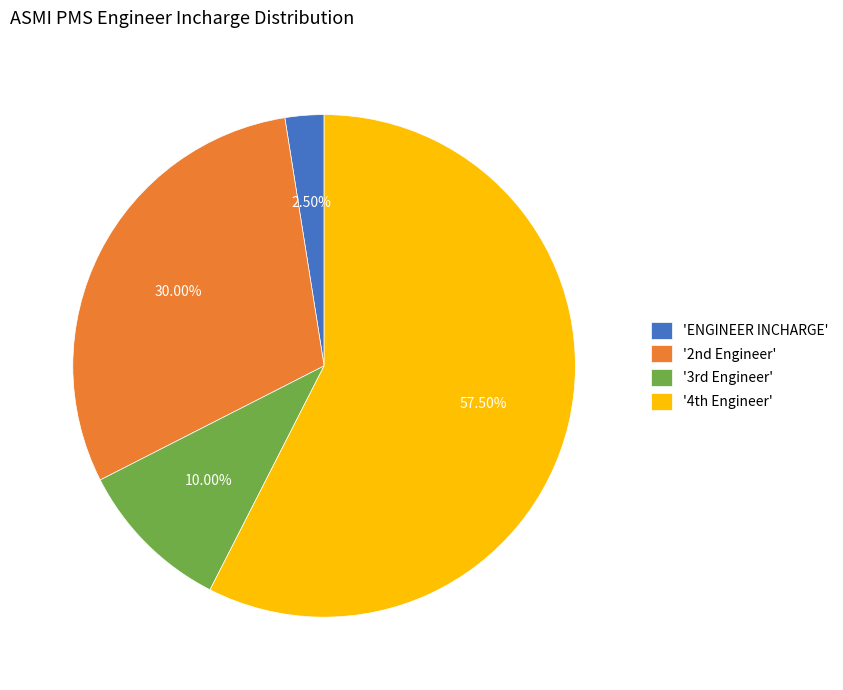

What is the smallest slice in the pie chart?

'ENGINEER INCHARGE'